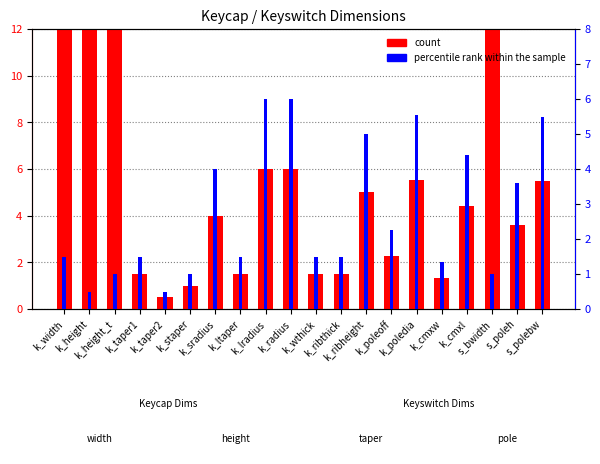

Is the value of percentile rank within the sample at k_ltaper greater than the value of count at k_poledia?

No